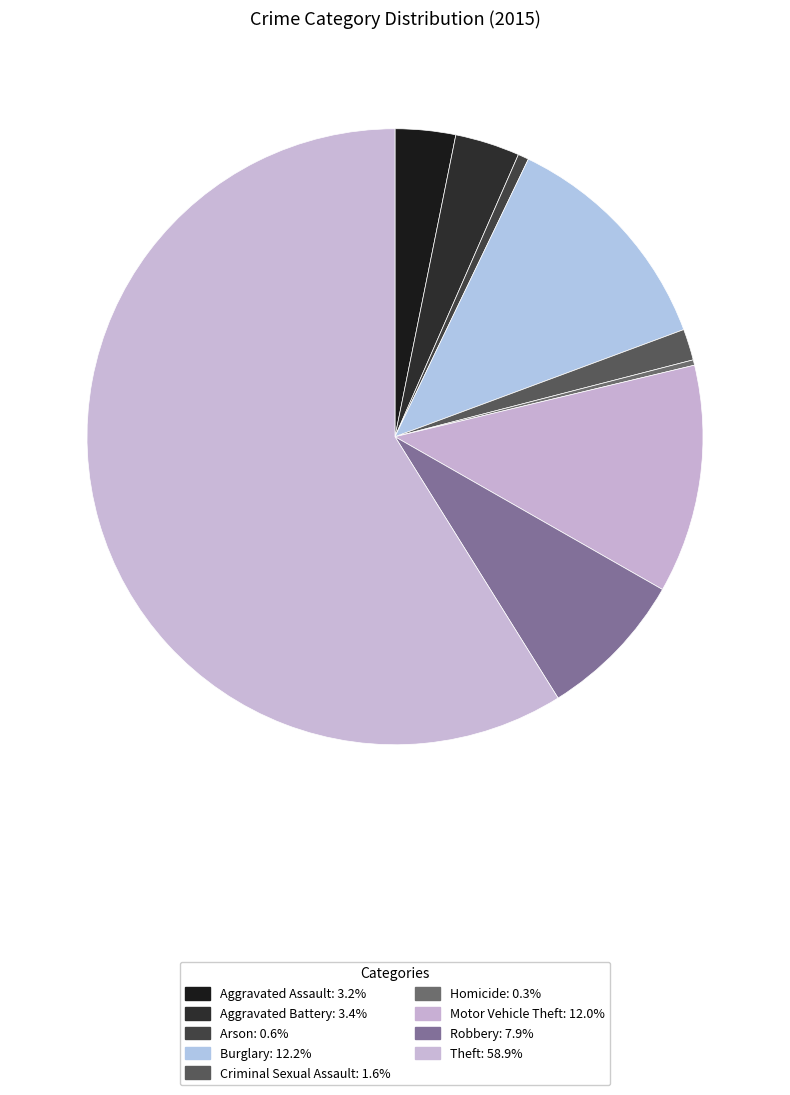

What percentage do Criminal Sexual Assault and Aggravated Battery together represent?

5.0%